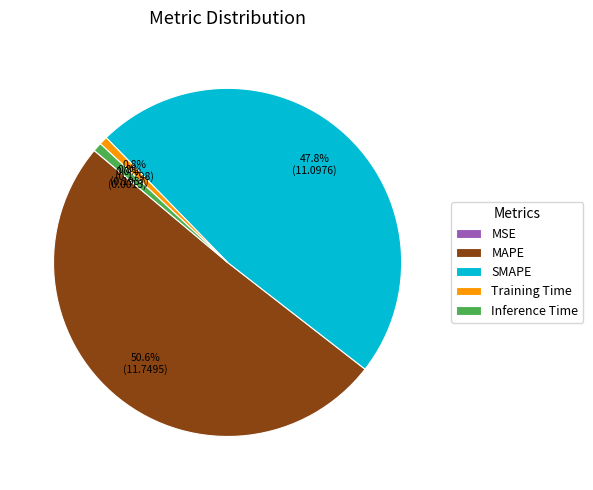

Is it true that Inference Time is 1% of the pie?

True